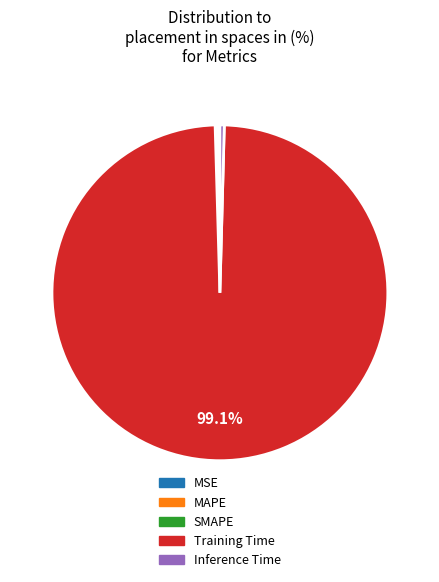

Which slice represents more than half of the pie?

Training Time